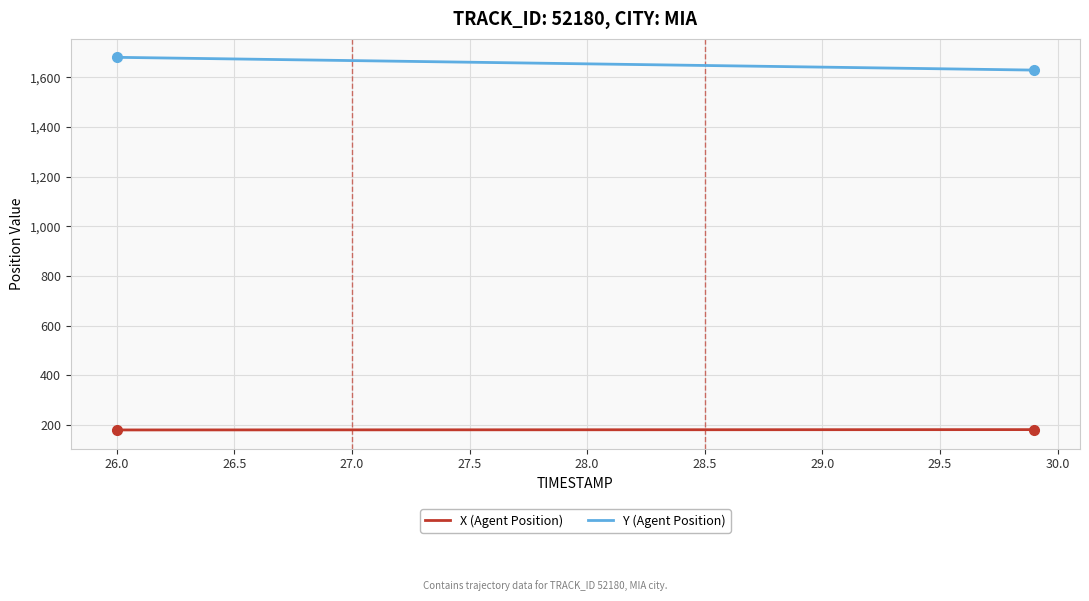

How many lines are shown in the chart?

2